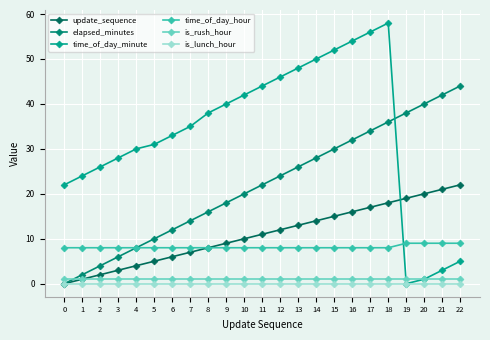

What is the difference between the maximum and minimum values in the elapsed_minutes series?

44